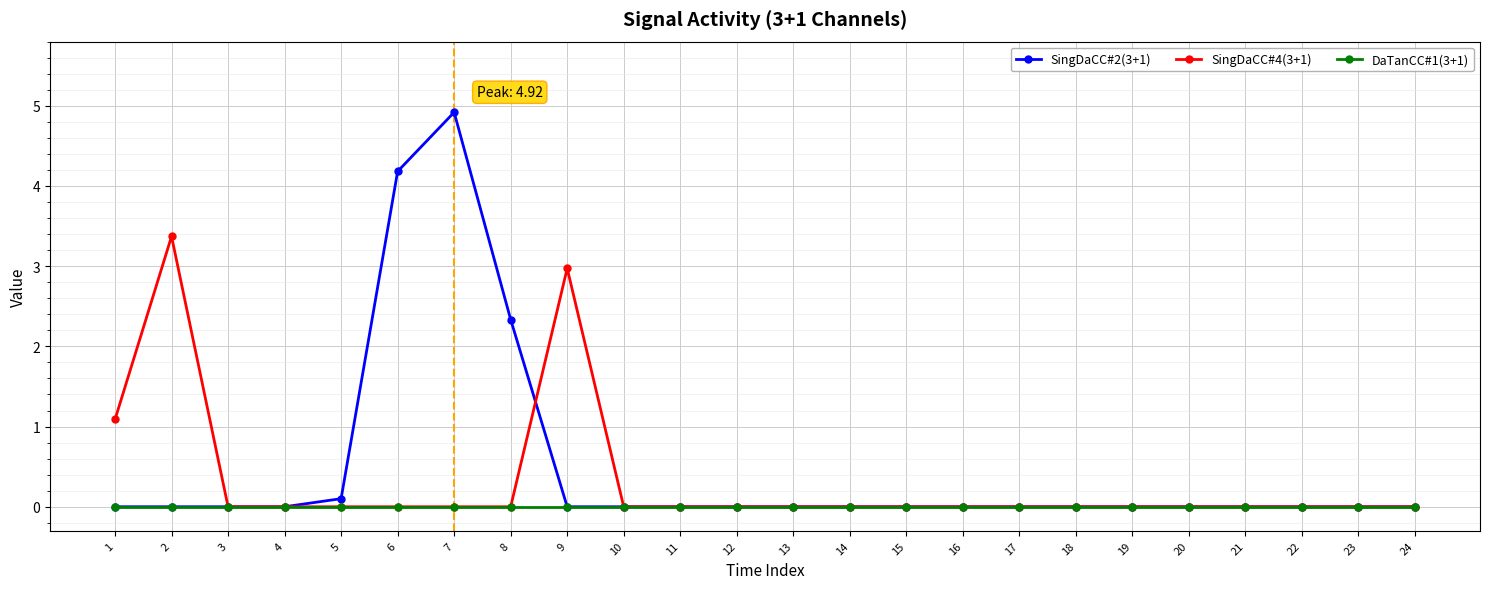

What is the greatest value displayed?

4.9